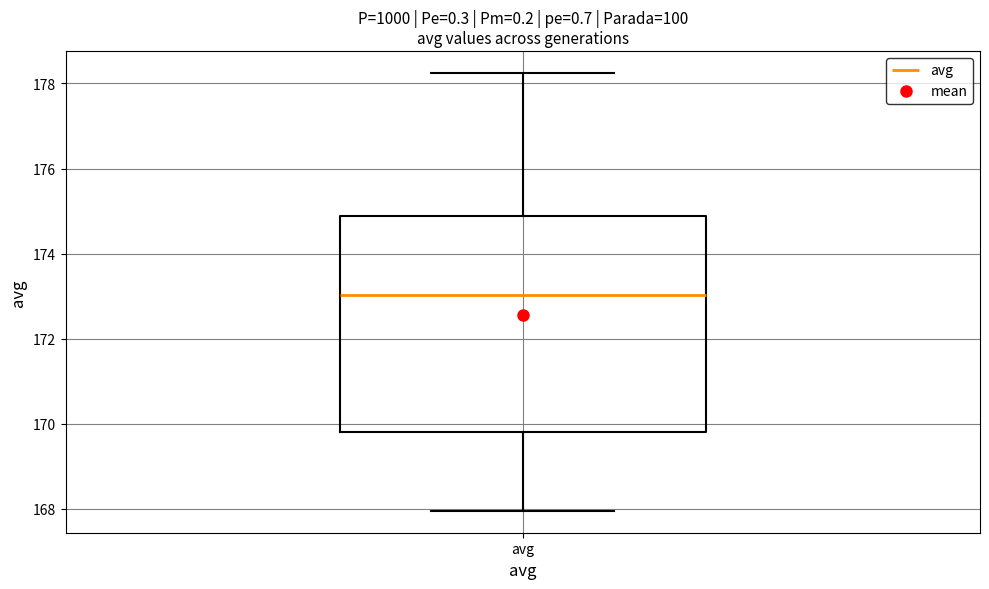

Read this box plot against the y-axis: the position of the median line, the range covered by the box, and the ends of both whiskers. The values are not printed on the chart, so give them approximately, as read against the axis.

median 173.0, box 169.8 to 174.8, whiskers 168.0 to 178.2